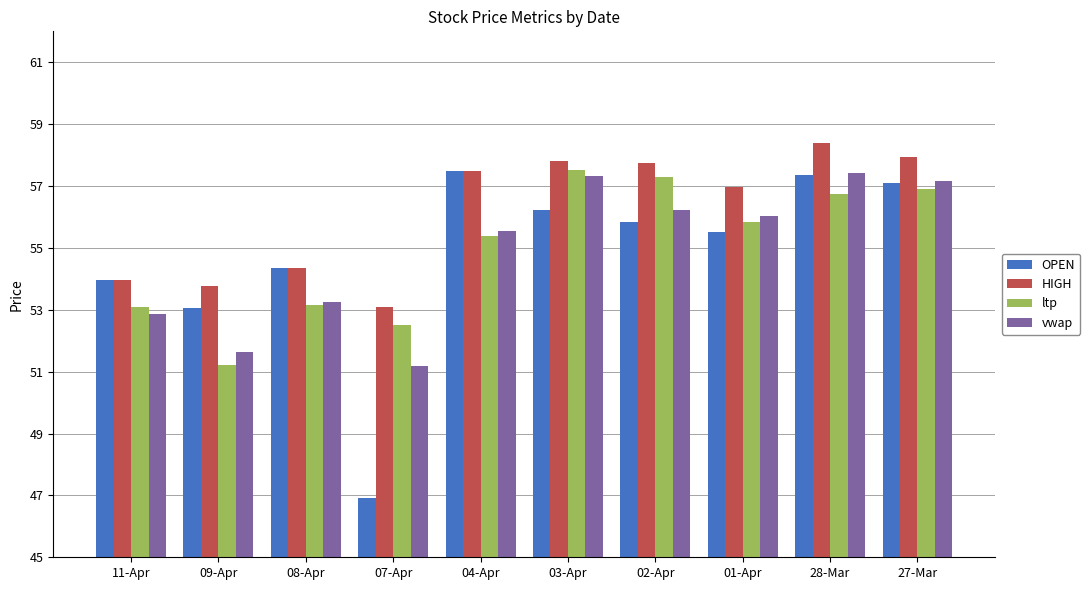

Is it true that OPEN equals 46.9 at 07-Apr?

True